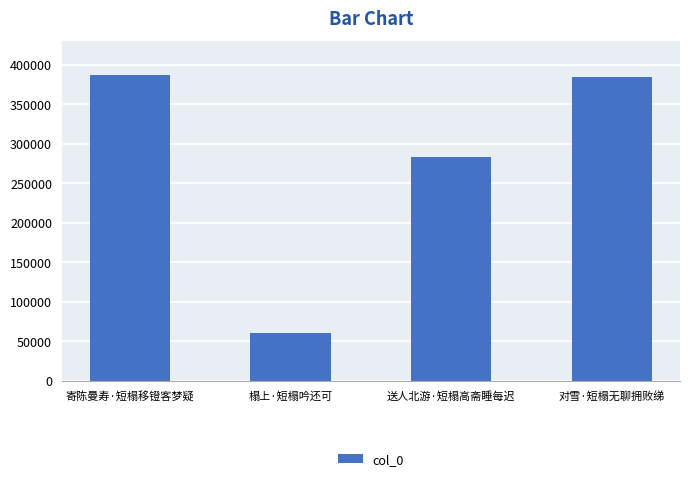

What is the ratio of the value at 寄陈曼寿·短榻移镫客梦疑 to the value at 榻上·短榻吟还可?

6.4